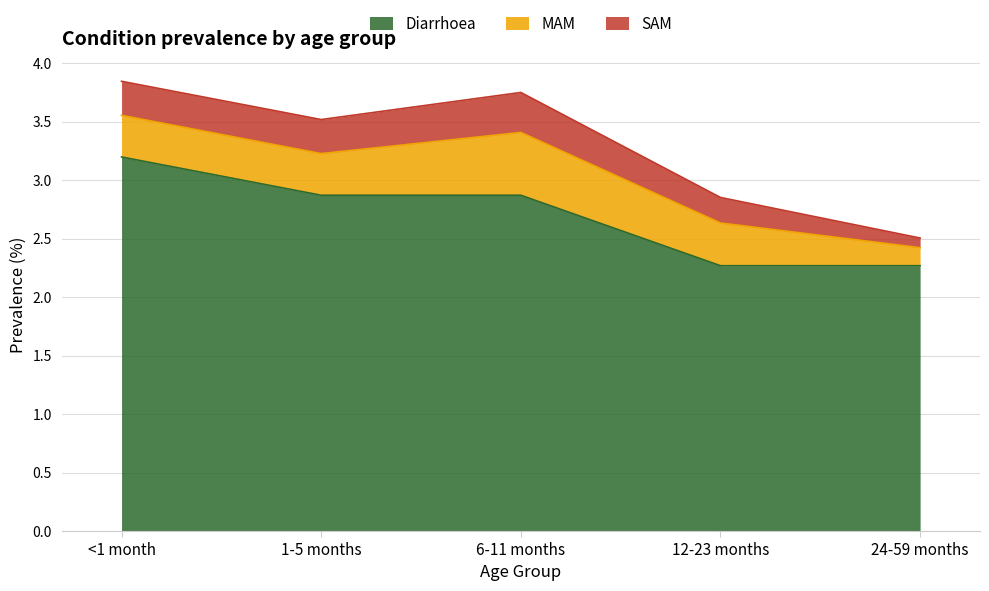

What position from the left is 1-5 months?

2